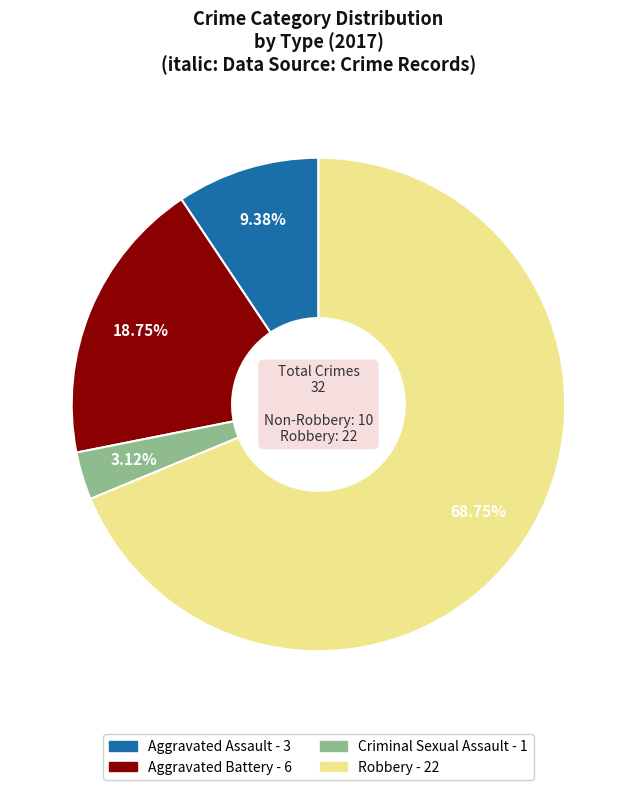

Which category has the smallest portion of the pie?

Criminal Sexual Assault